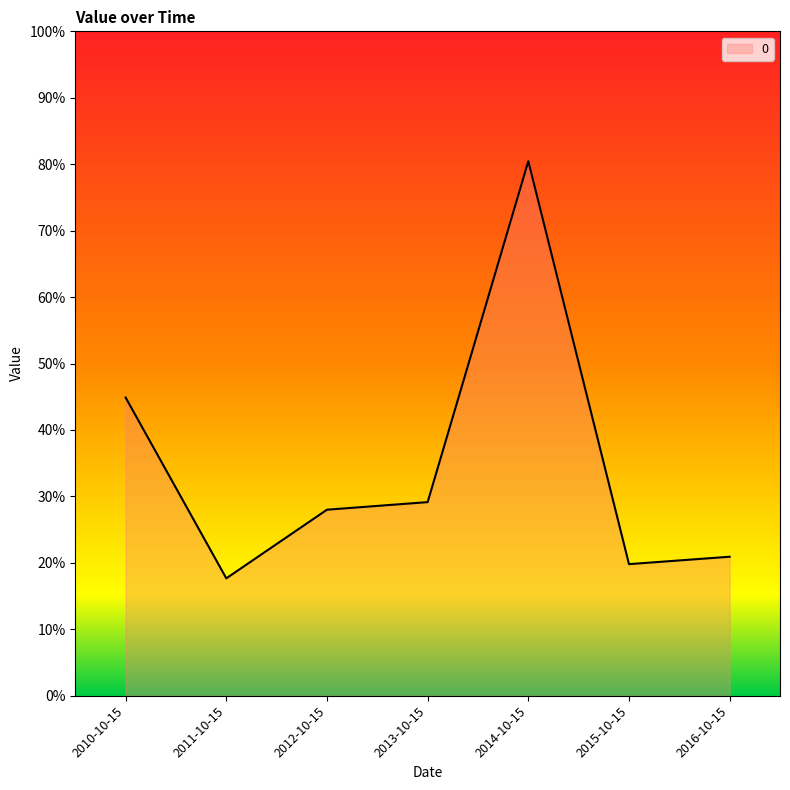

Does the chart have visible grid lines?

No